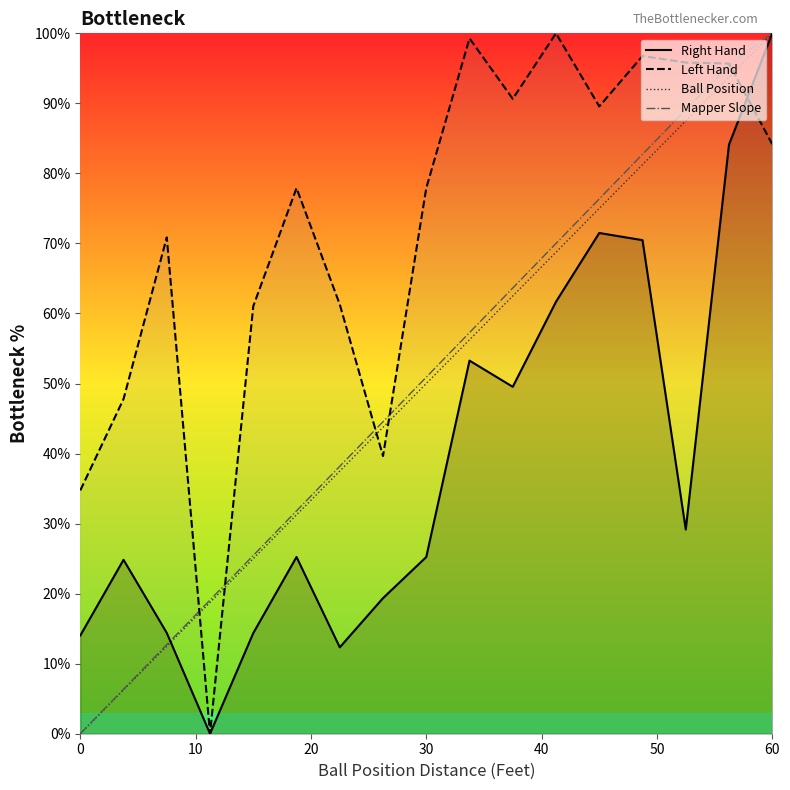

After their last crossing, which series has the higher values: Ball Position or Left Hand?

Ball Position